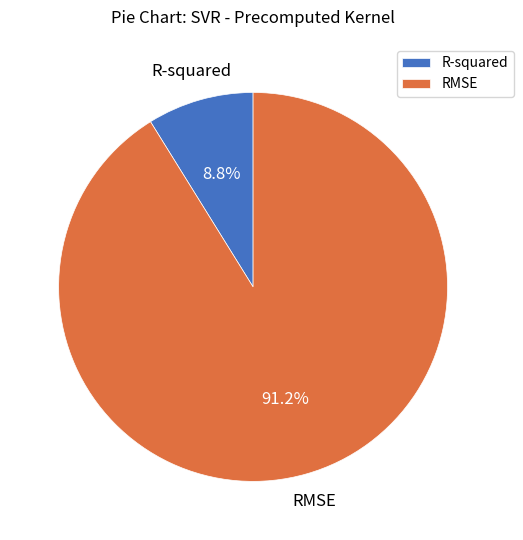

True or false: R-squared accounts for 9% of the total.

True